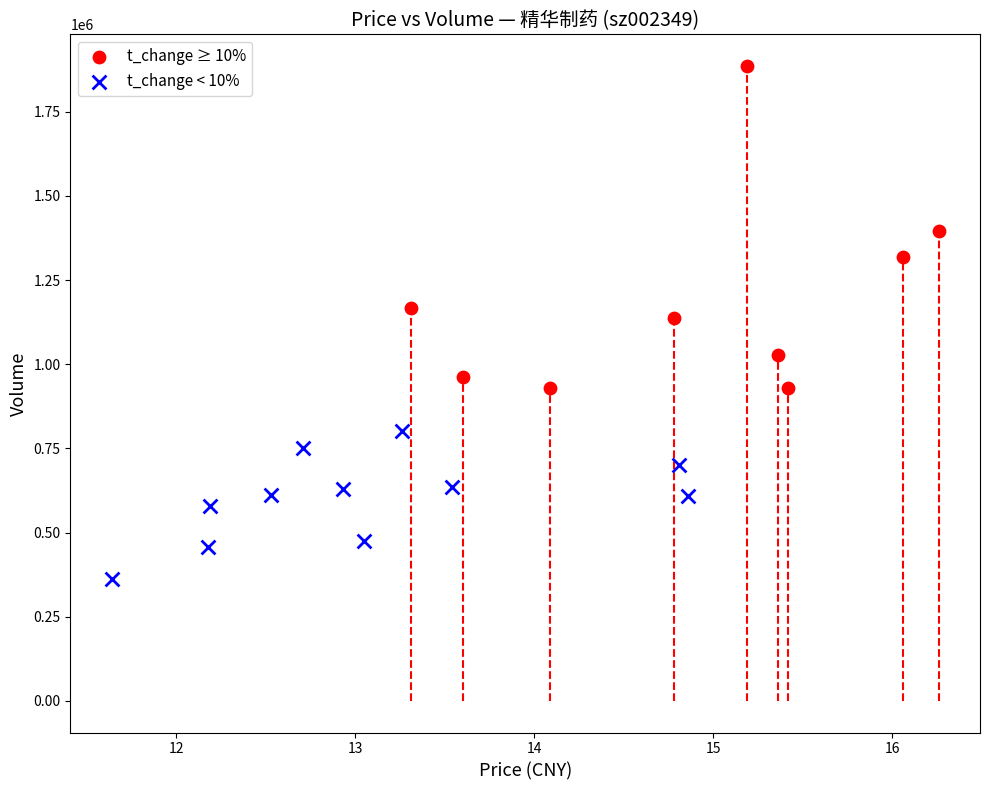

Which series reaches the maximum Y coordinate?

t_change ≥ 10%